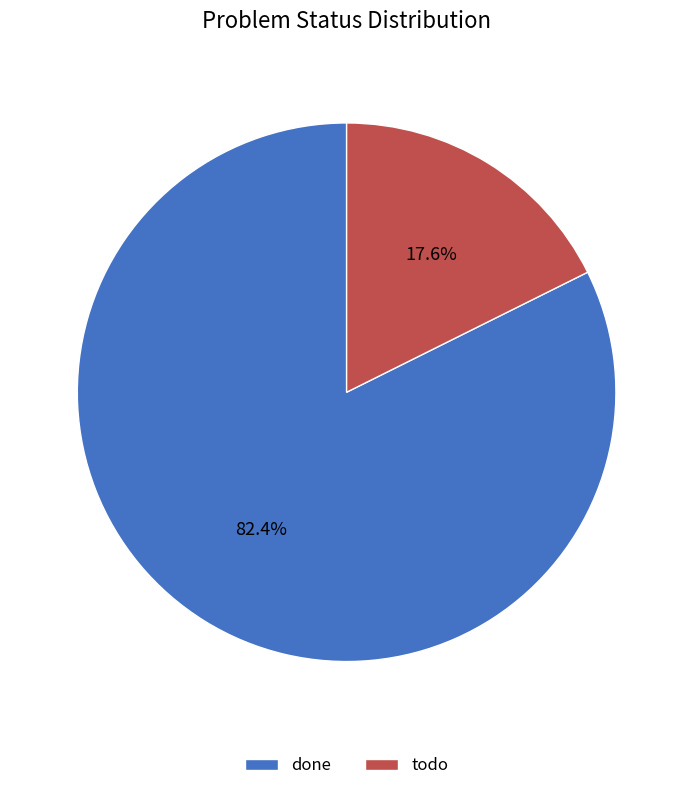

Between done and todo, which is larger?

done